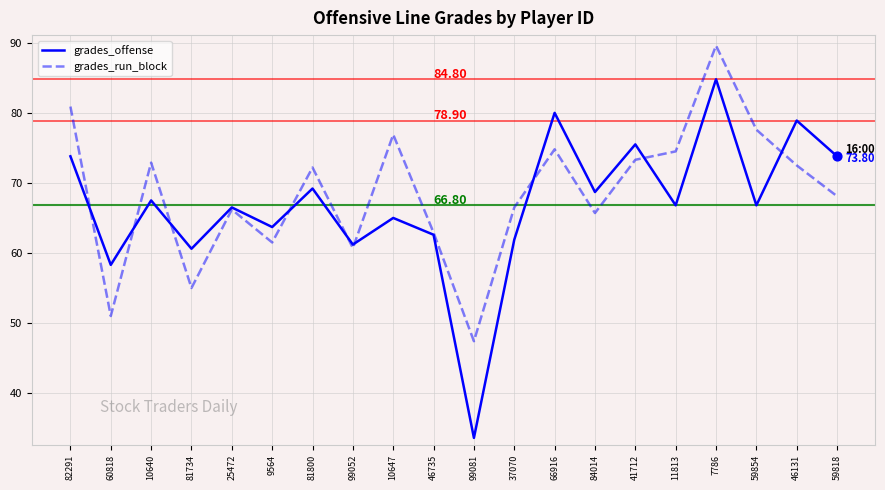

What is the difference between the highest and lowest values at 59818?

5.7